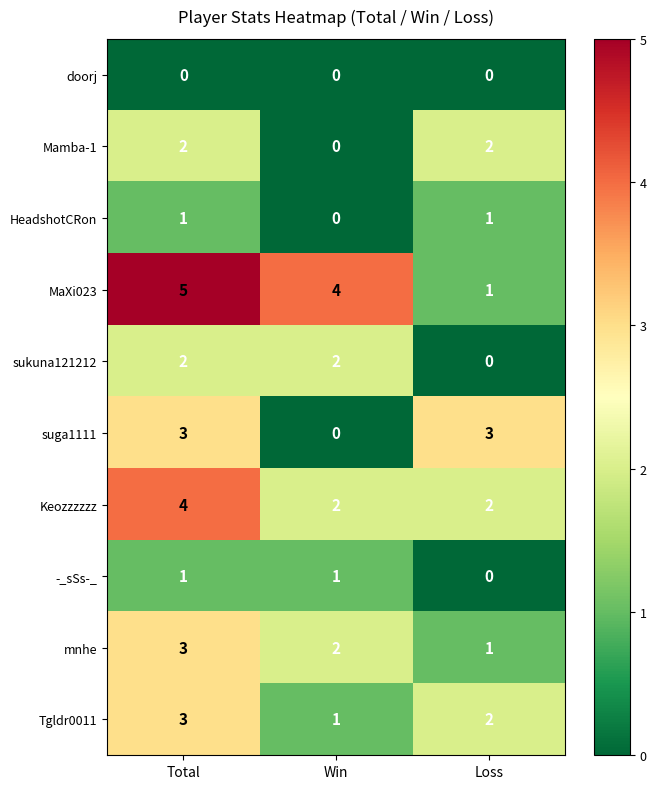

What is the highest value of the mnhe series?

3